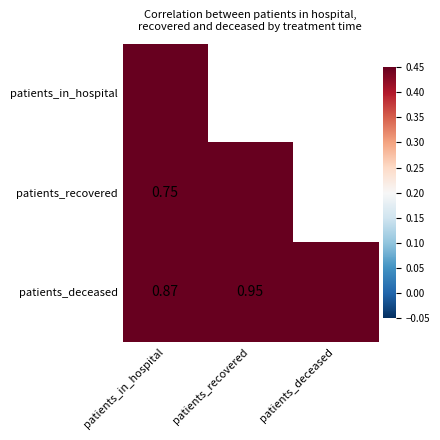

What is the spread (max minus min) of values at patients_in_hospital?

0.3